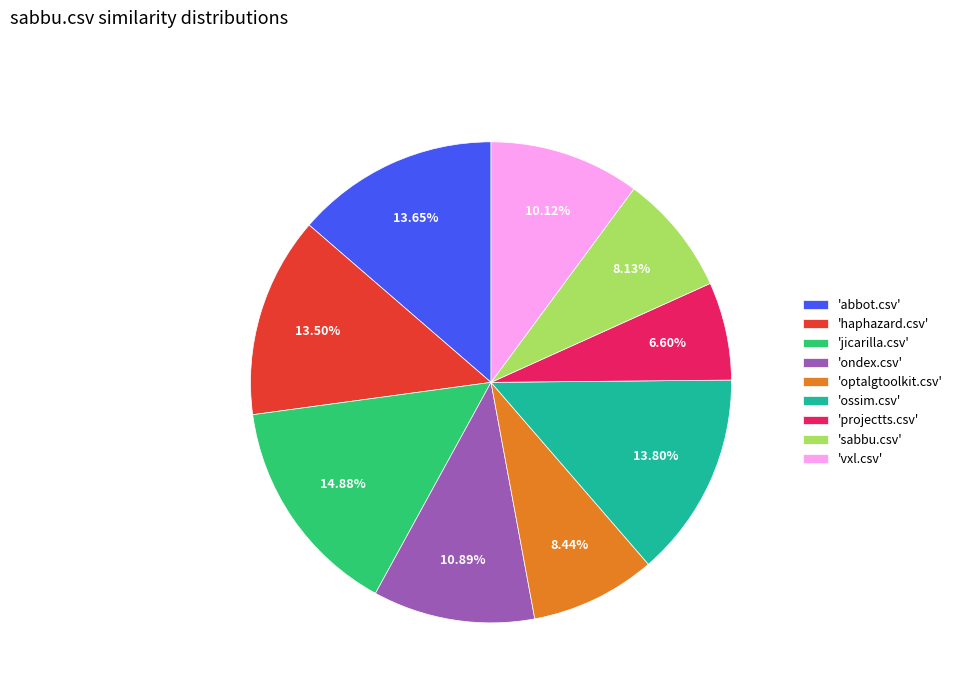

How many slices are in this pie chart?

9